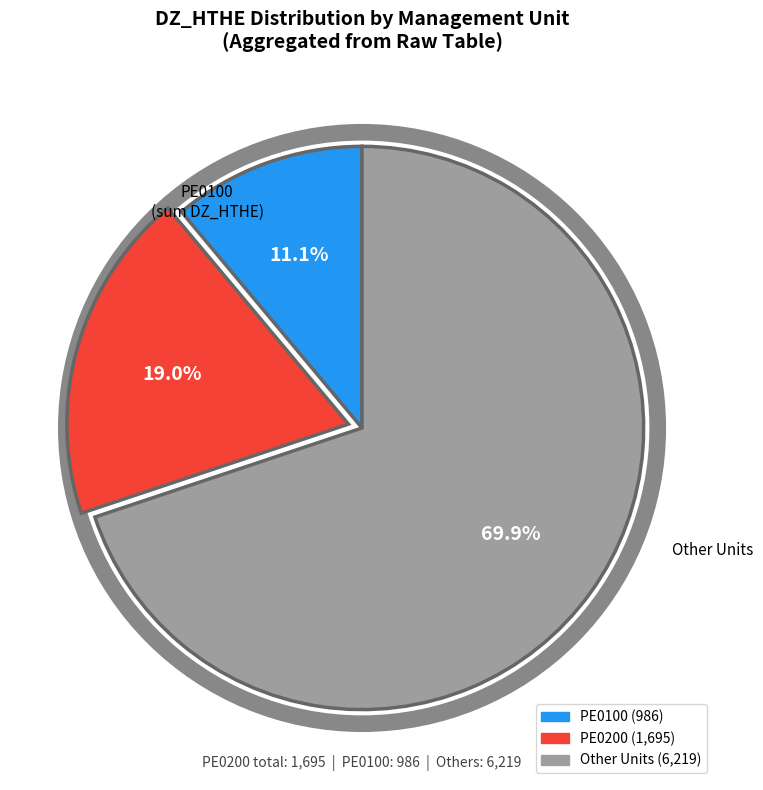

Is there any slice that represents more than half of the pie?

Yes